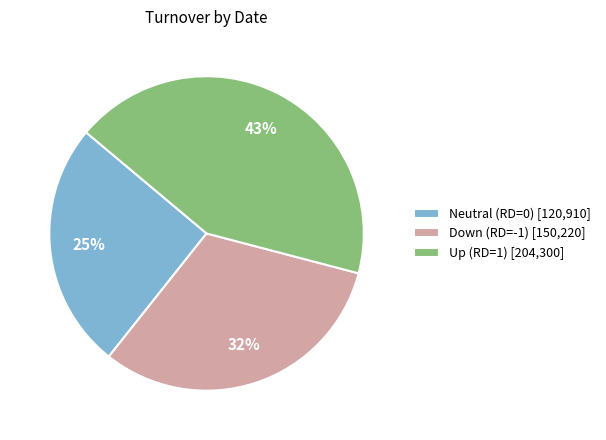

To the nearest percent, what portion does Down (RD=-1) [150,220] represent?

32%